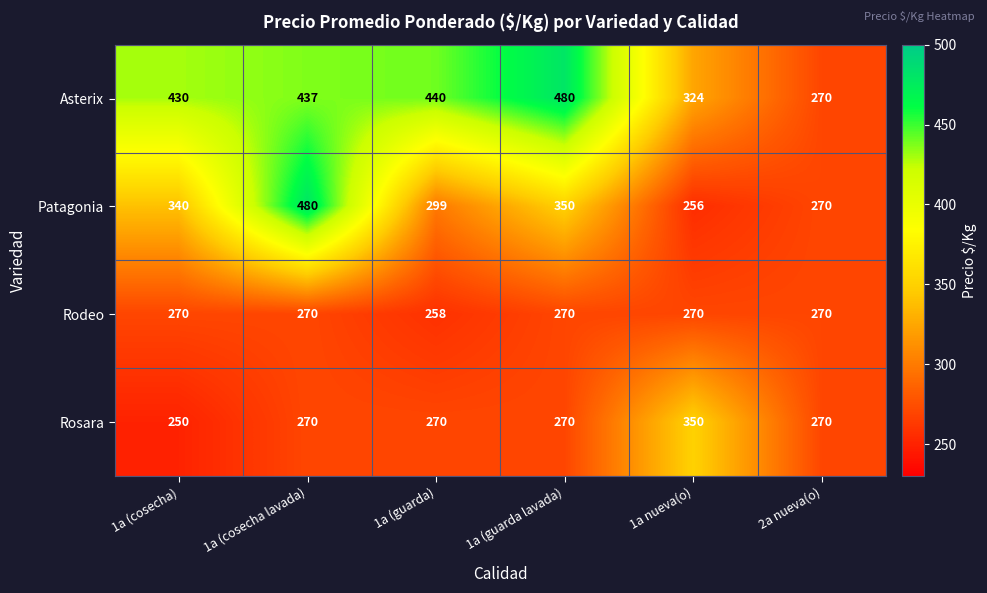

Reading left to right, extract all data points from this chart.

Asterix: 1a (cosecha)=430	1a (cosecha lavada)=437	1a (guarda)=440	1a (guarda lavada)=480	1a nueva(o)=324	2a nueva(o)=270
Patagonia: 1a (cosecha)=340	1a (cosecha lavada)=480	1a (guarda)=299	1a (guarda lavada)=350	1a nueva(o)=256	2a nueva(o)=270
Rodeo: 1a (cosecha)=270	1a (cosecha lavada)=270	1a (guarda)=258	1a (guarda lavada)=270	1a nueva(o)=270	2a nueva(o)=270
Rosara: 1a (cosecha)=250	1a (cosecha lavada)=270	1a (guarda)=270	1a (guarda lavada)=270	1a nueva(o)=350	2a nueva(o)=270